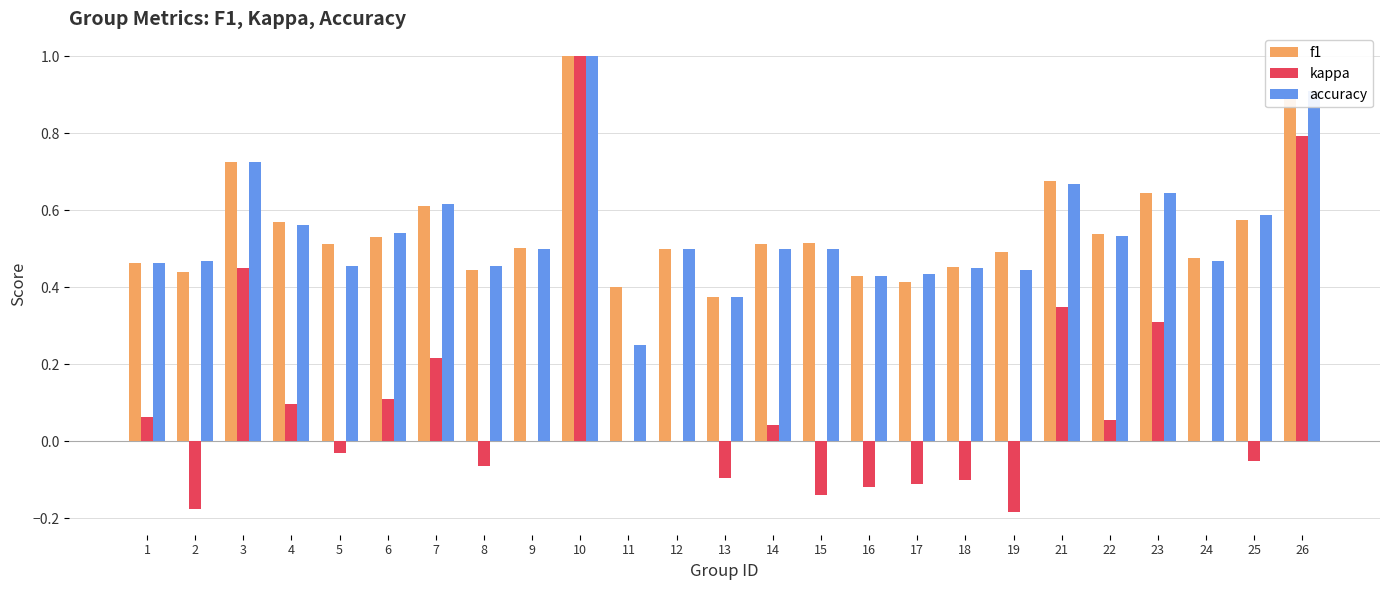

Which series changed the most between 14 and 15?

kappa